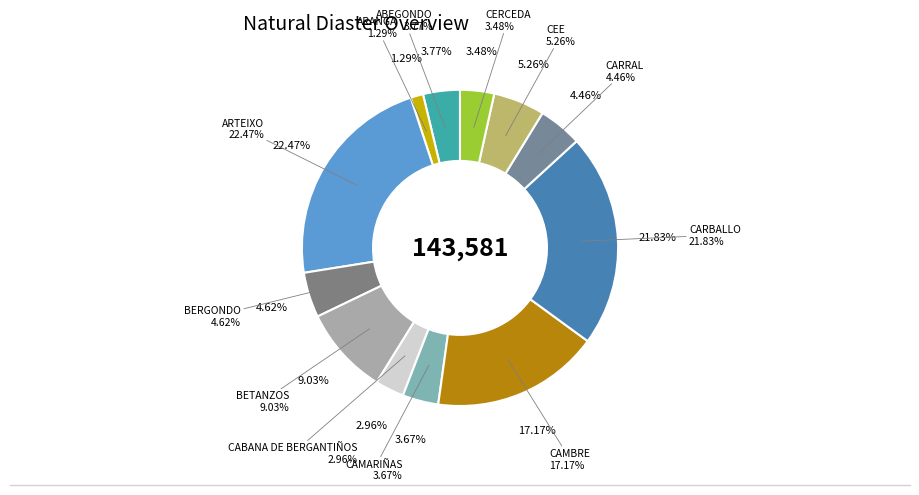

Is there any slice that represents more than half of the pie?

No